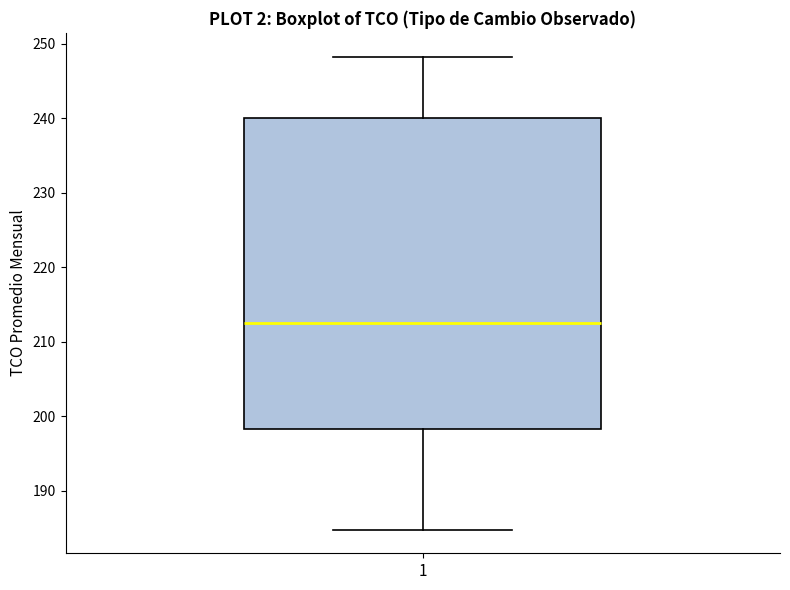

Where does the lower whisker of the box at x = 1 end on the y-axis? The values are not printed on the chart, so give them approximately, as read against the axis.

185